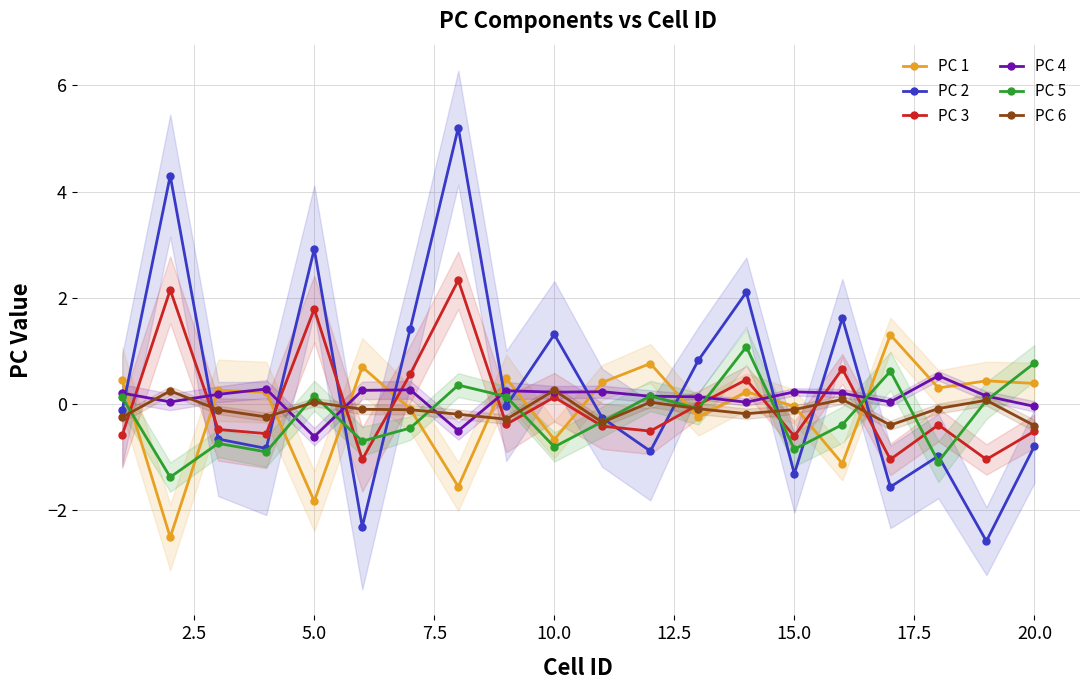

After their last crossing, which series has the higher values: PC 3 or PC 1?

PC 1